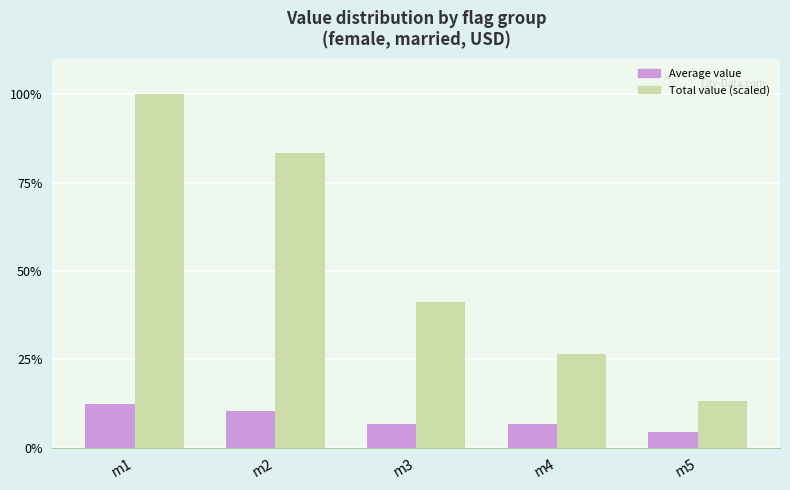

At which category is the sum across all series the highest?

m1